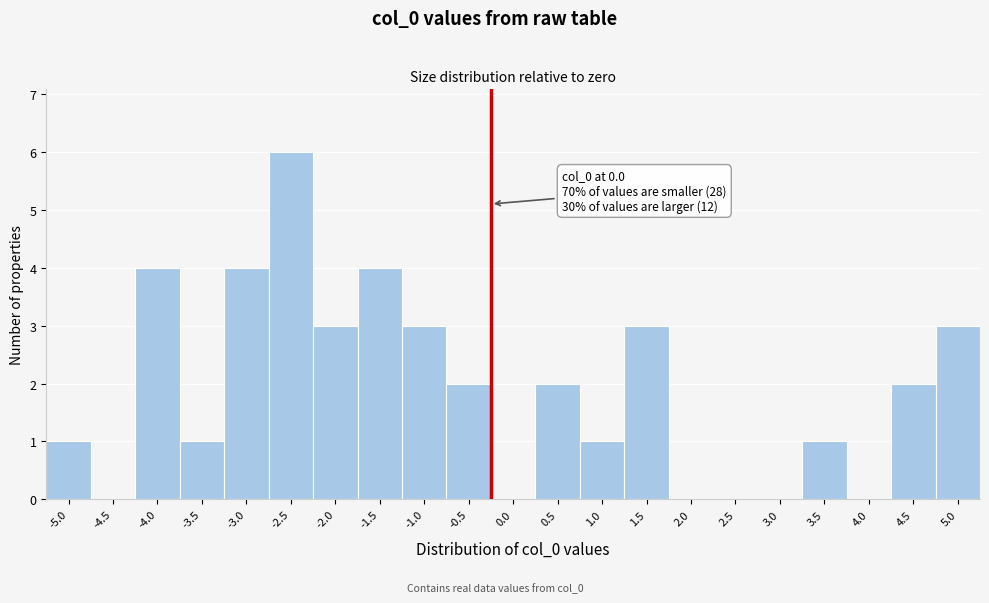

Approximately how many times larger is the value at -1.0 compared to -2.0?

1.0